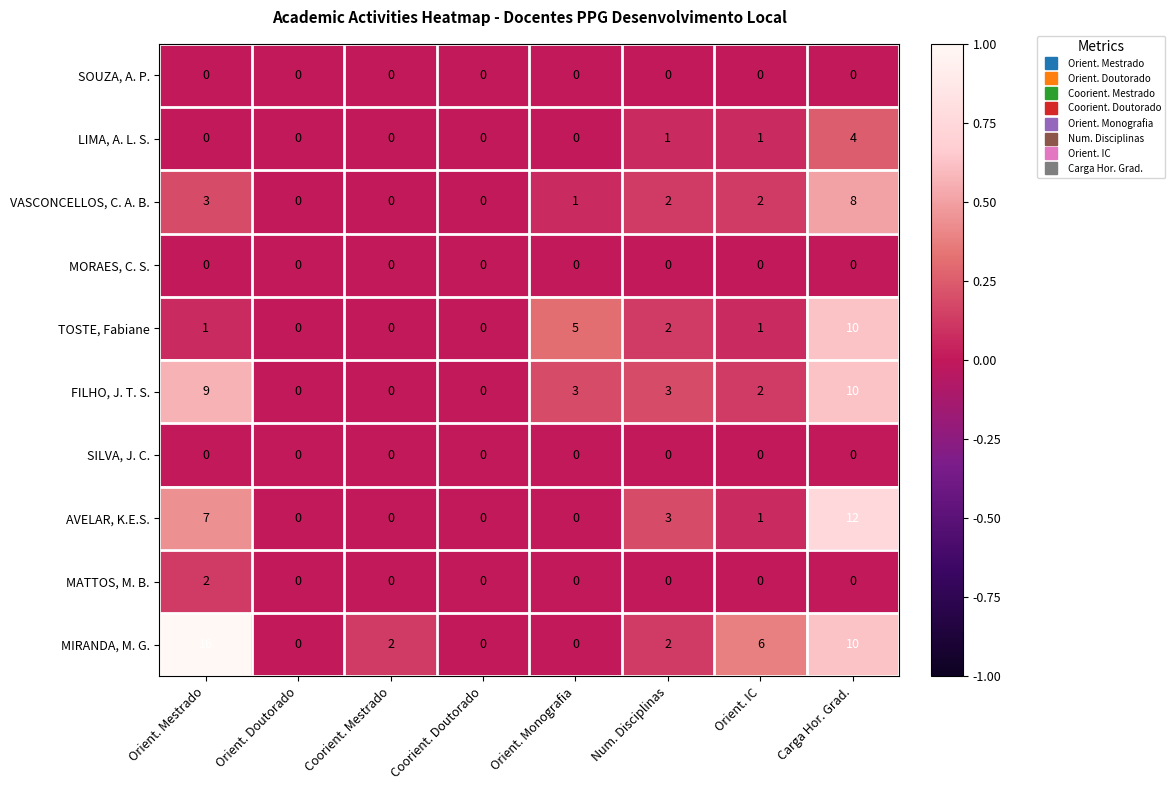

Which series has the largest range (max minus min)?

MIRANDA, M. G.